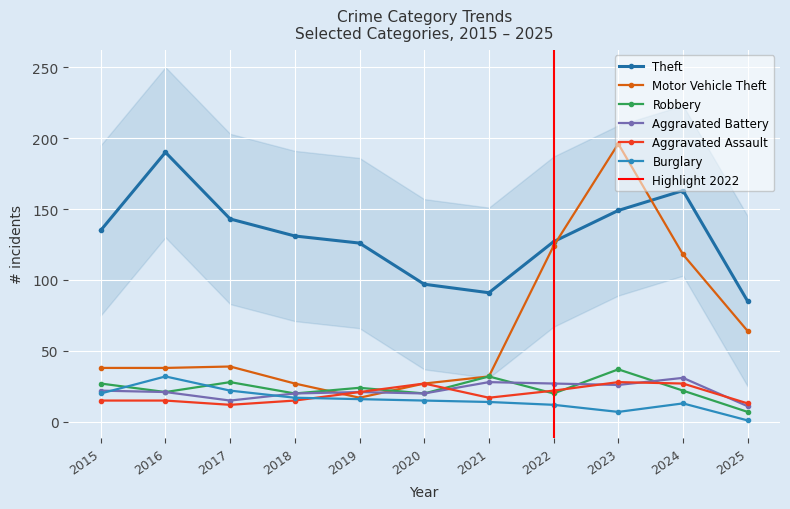

Where is the first local maximum for Robbery?

2017